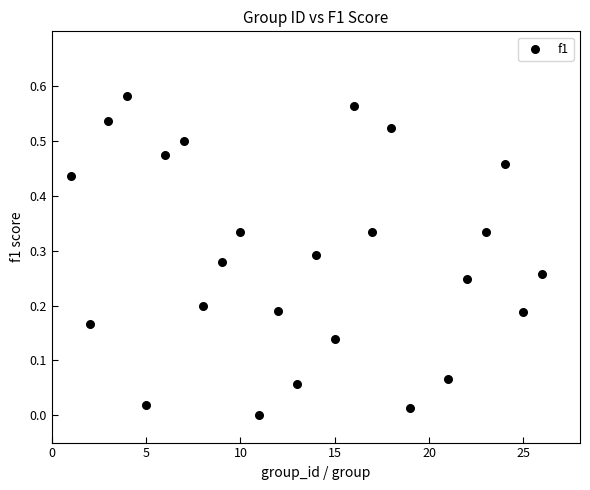

What is the range of X values (max minus min)?

25.0